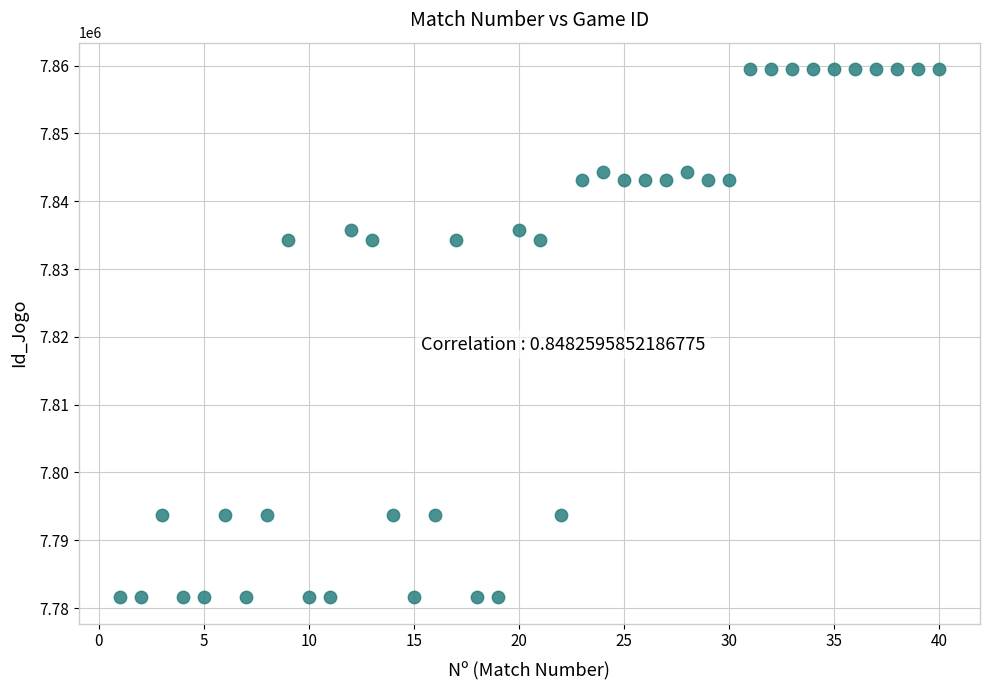

What is the range of X values (max minus min)?

39